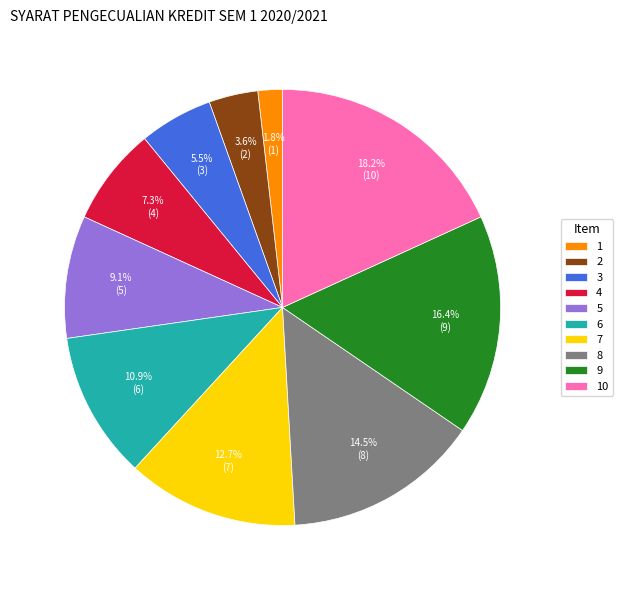

To the nearest percent, what portion does 9 represent?

16%